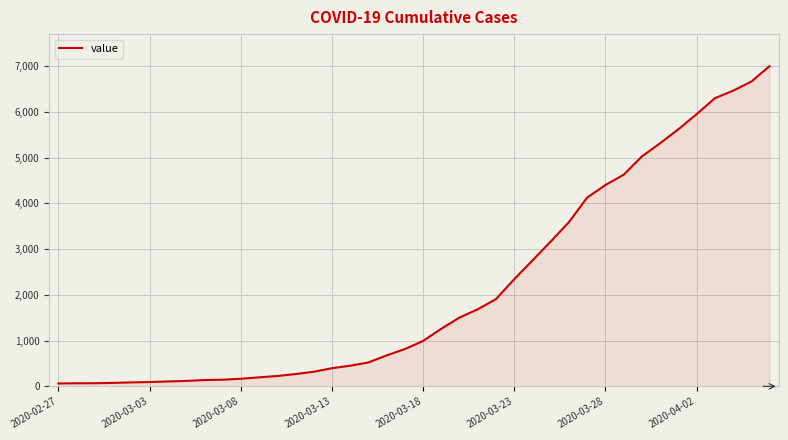

What is the average value?

2144